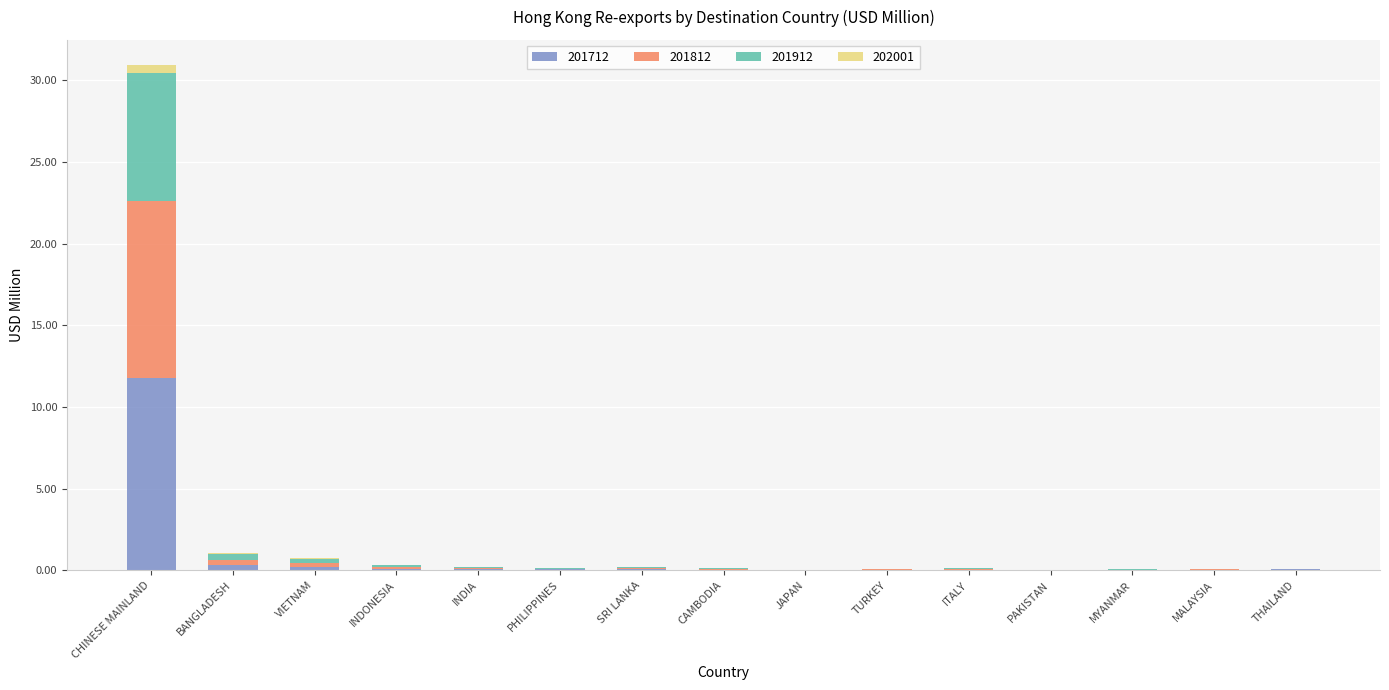

Are the bars grouped side by side (vs. stacked)?

No